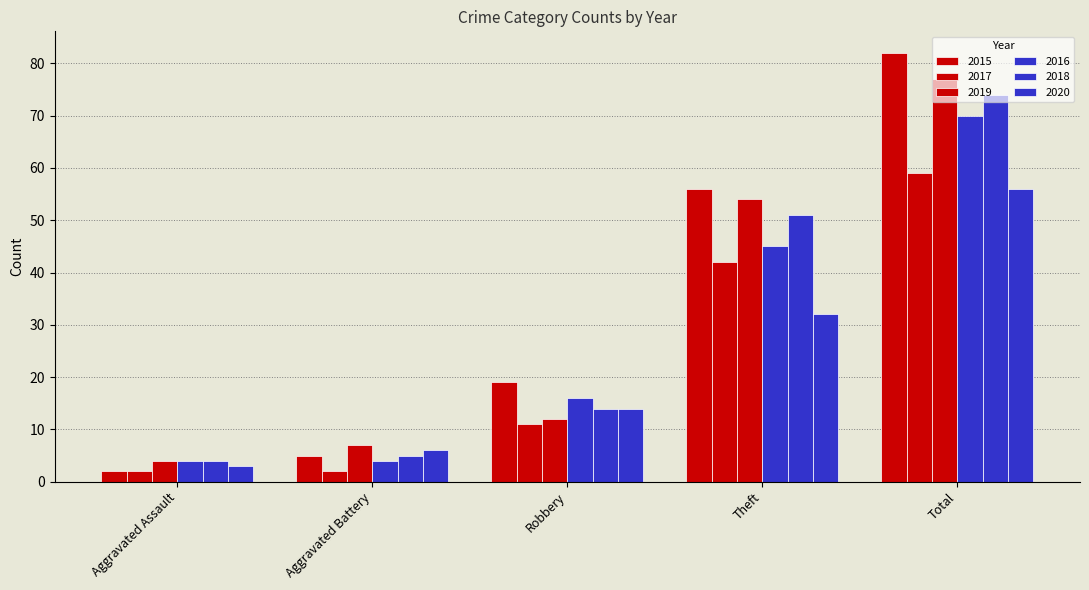

Count the number of data series in this chart.

6